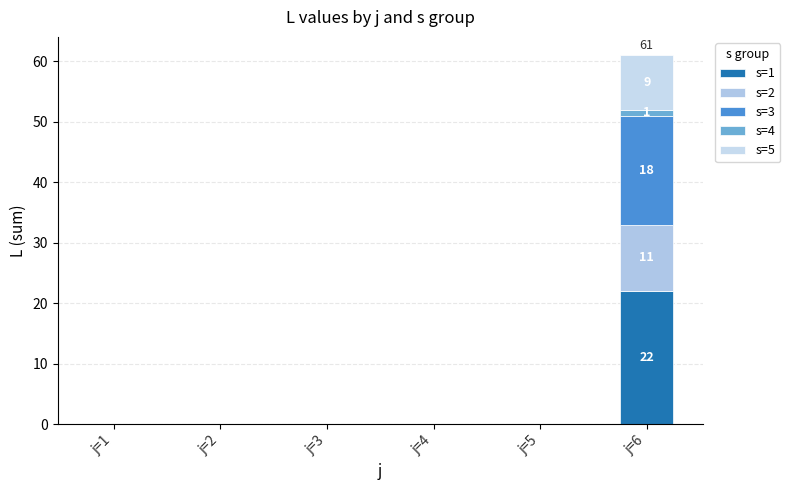

At which label is s=3 closest to 9?

j=1